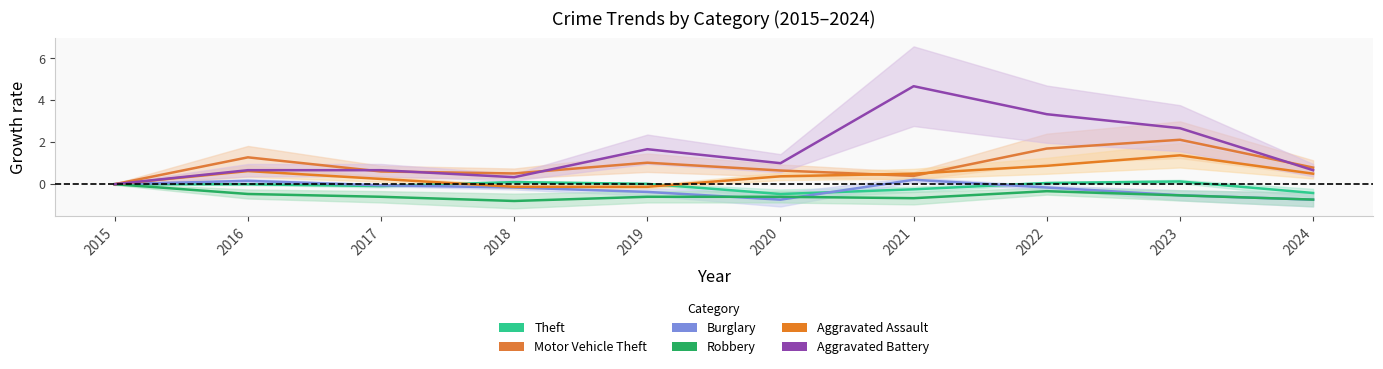

In Aggravated Battery, how many points are higher than both neighbors (excluding endpoints)?

2